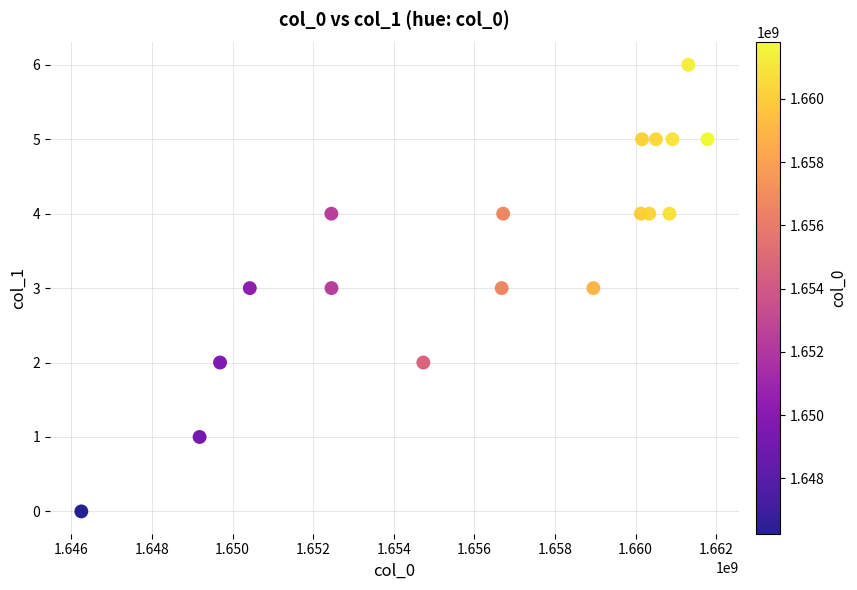

What is the range of Y values (max minus min)?

6